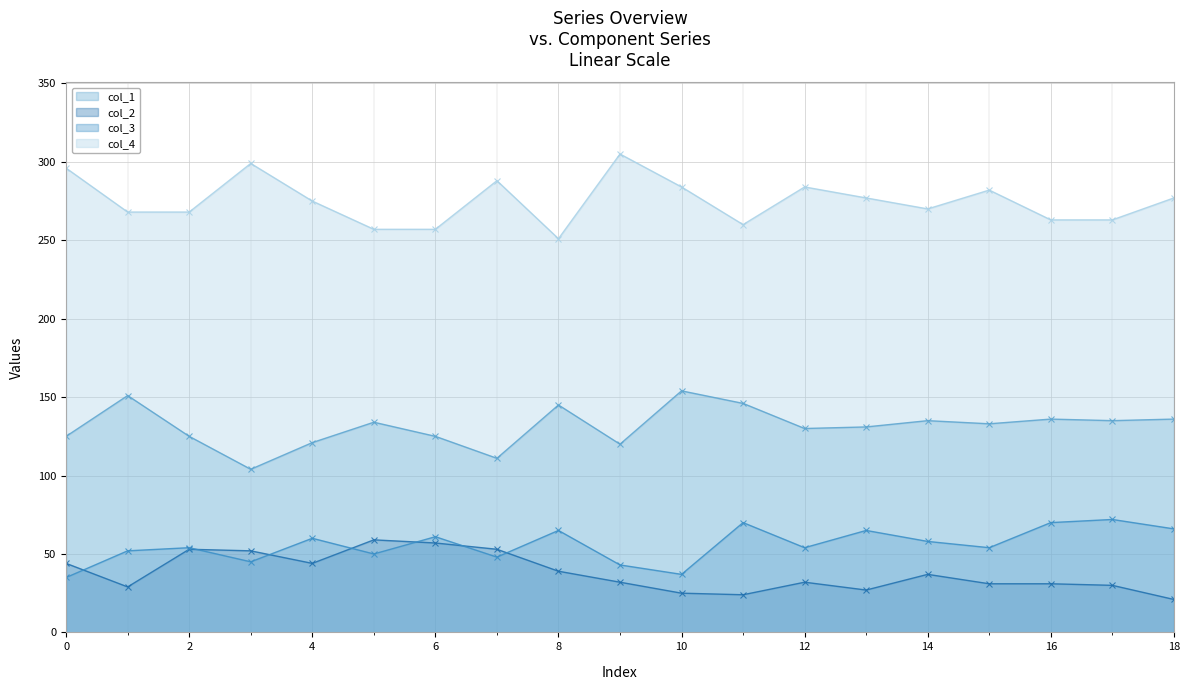

What is the minimum value for col_1 line?

104